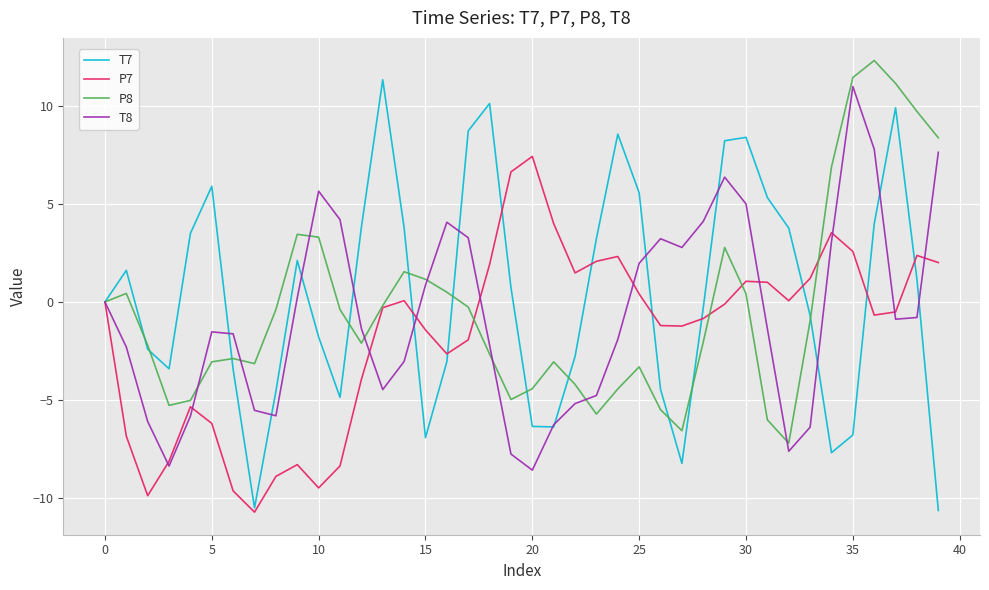

Which series has the widest spread of values?

T7